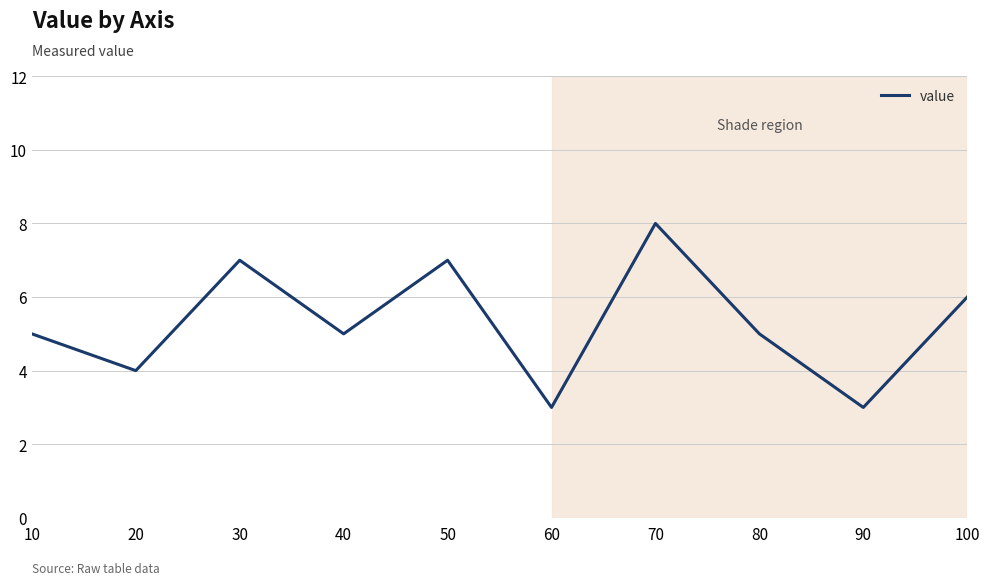

How many interior local valleys (lower than both neighbors) does the data have?

4